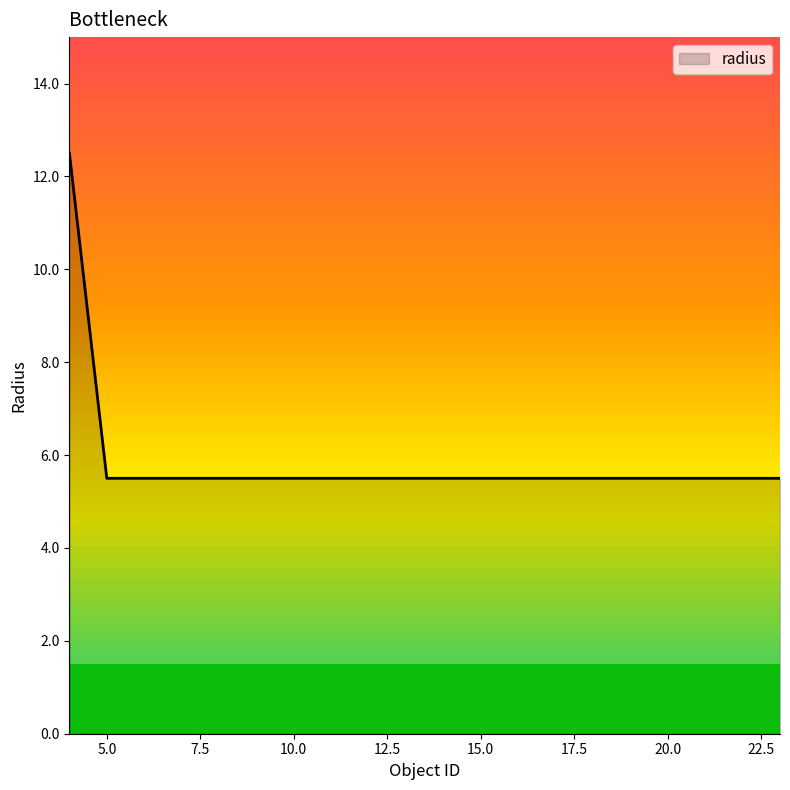

What is the smallest value displayed?

5.5